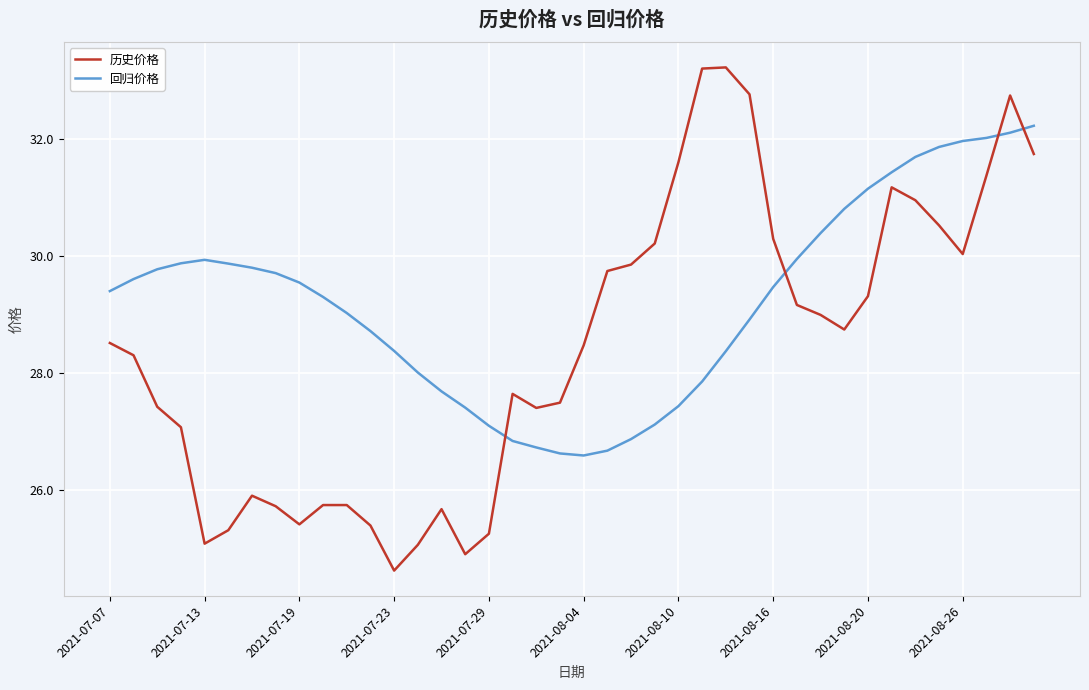

List the series in order of their overall mean, lowest first.

历史价格, 回归价格